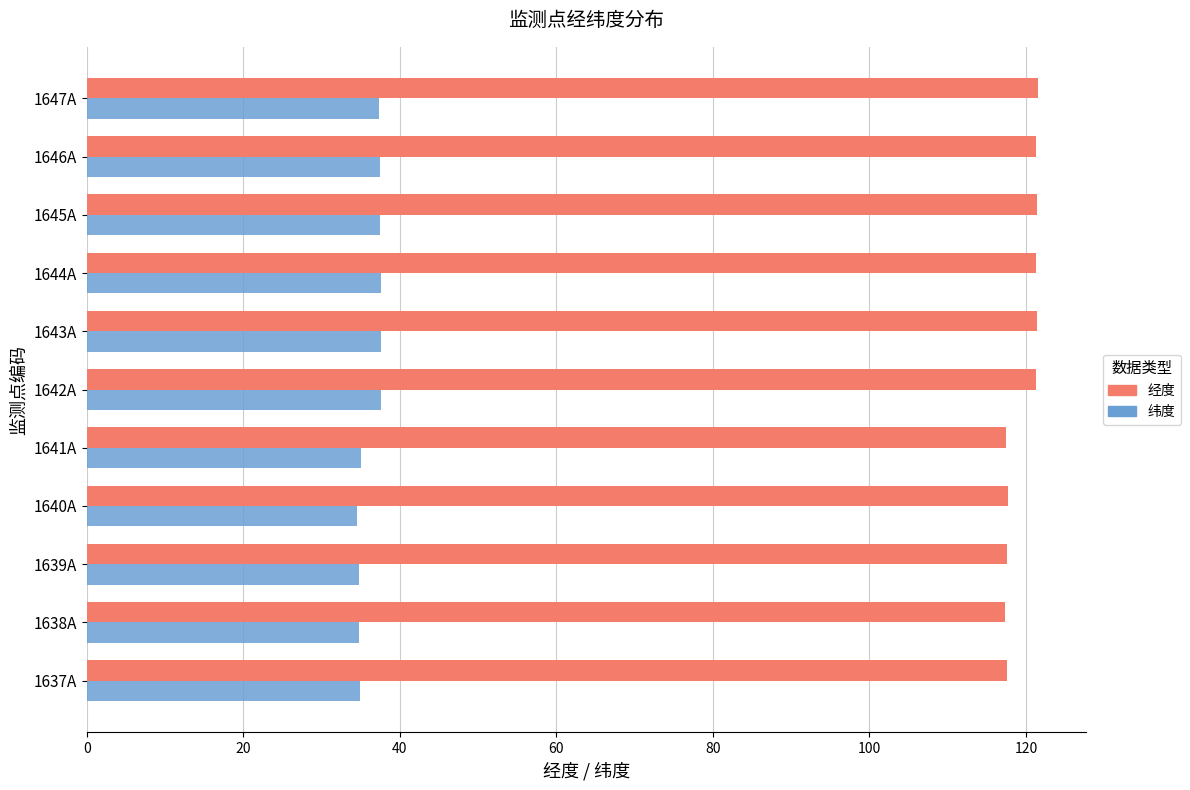

What is the difference between the highest and lowest values at 1638A?

82.5